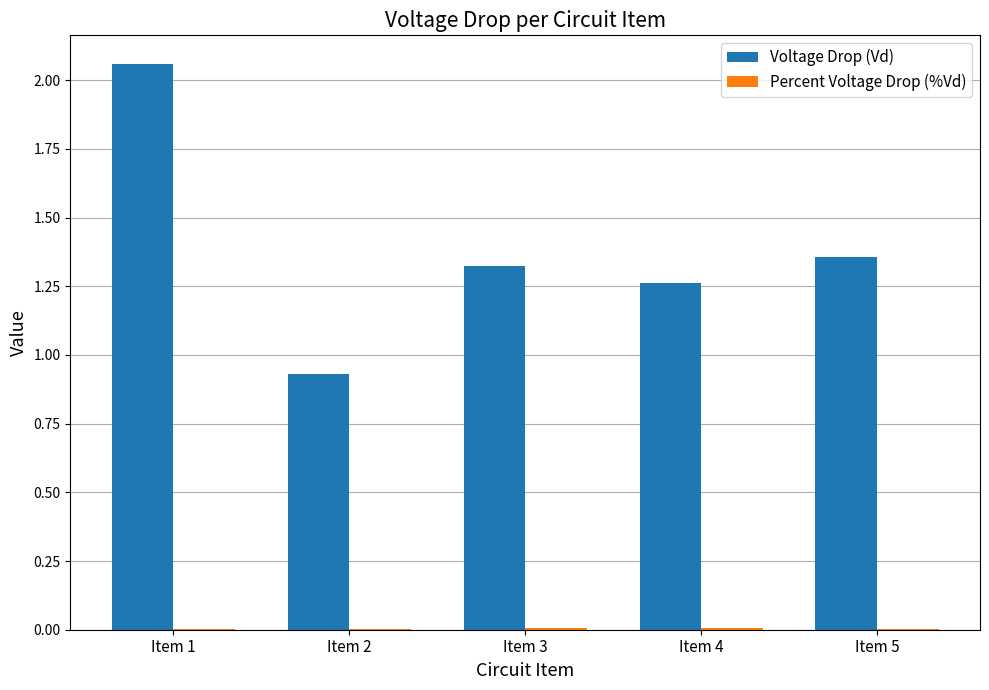

Which category has the highest value across all series?

Item 1